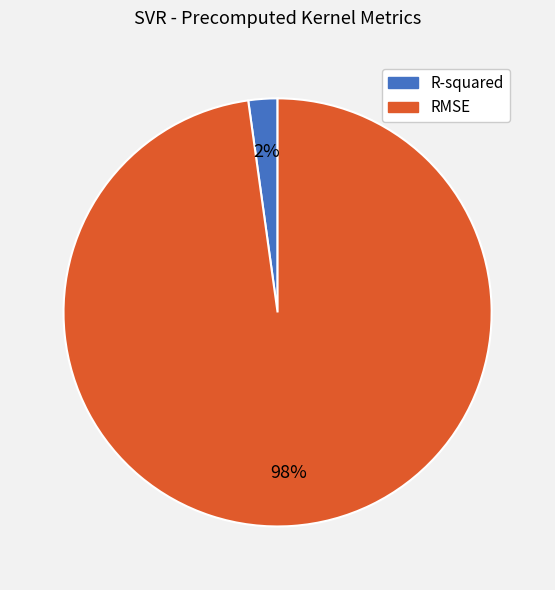

To the nearest percent, what portion does R-squared represent?

2%